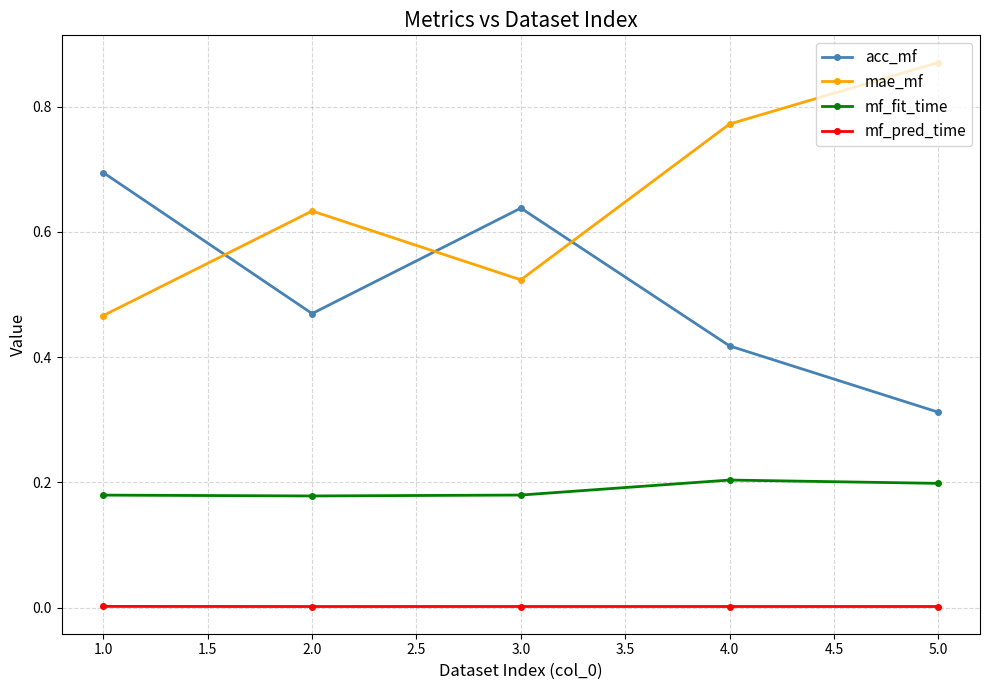

Which category has the highest value in the mae_mf series?

5.0